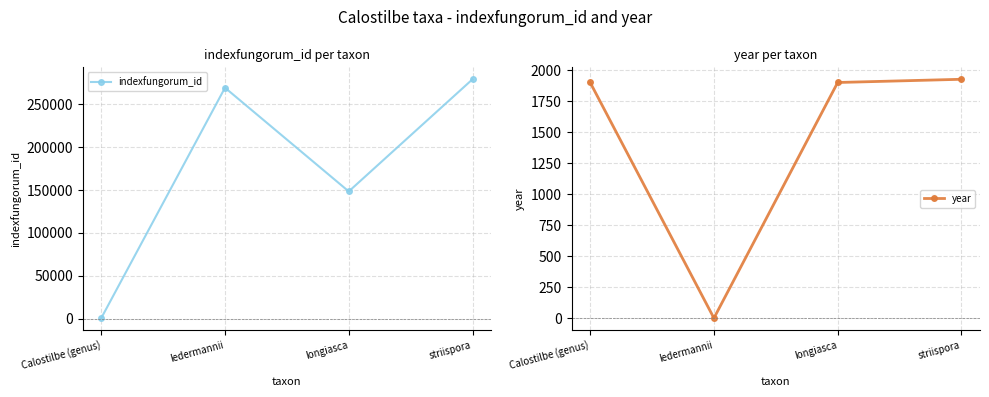

The year series shows 1902 at Calostilbe (genus). True or false?

True